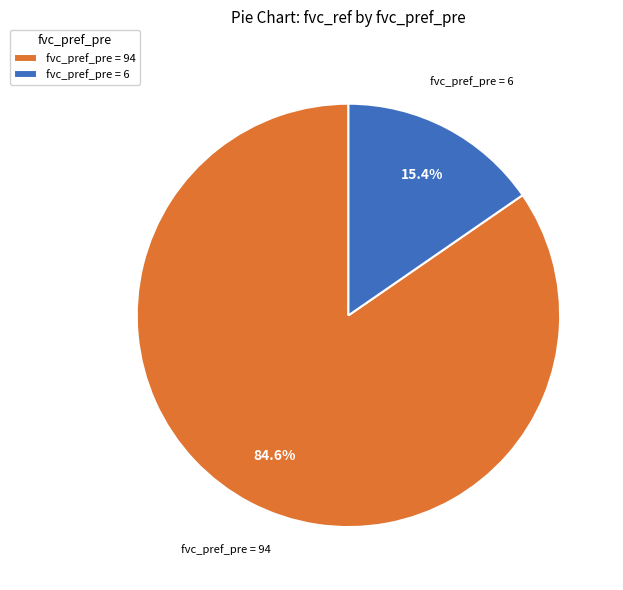

How many segments does this pie chart have?

2